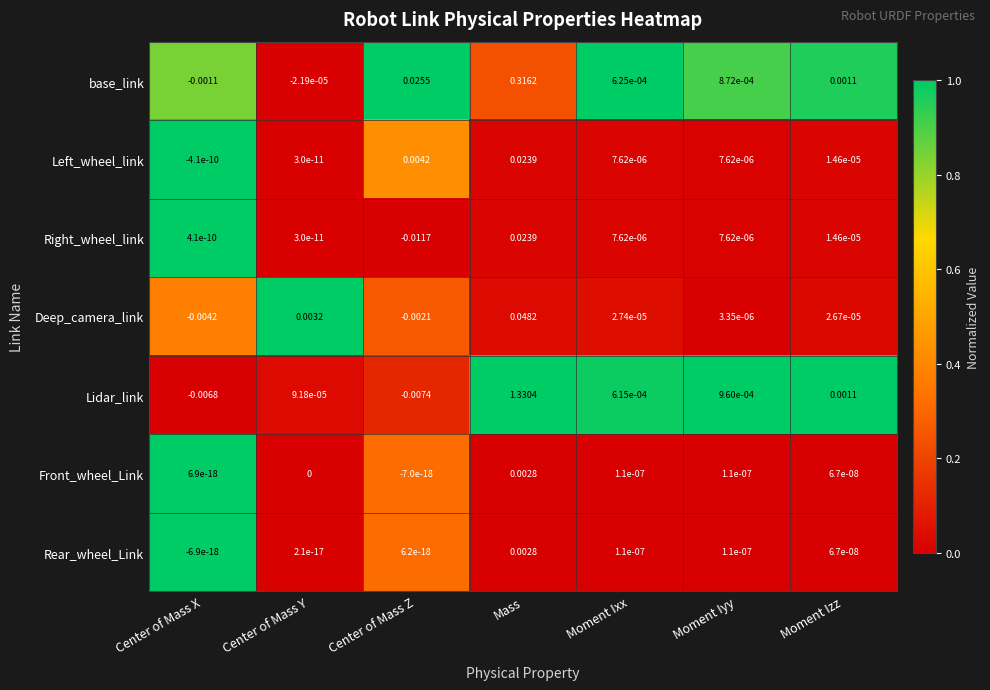

Where is Lidar_link nearest to the value 0?

Center of Mass Y